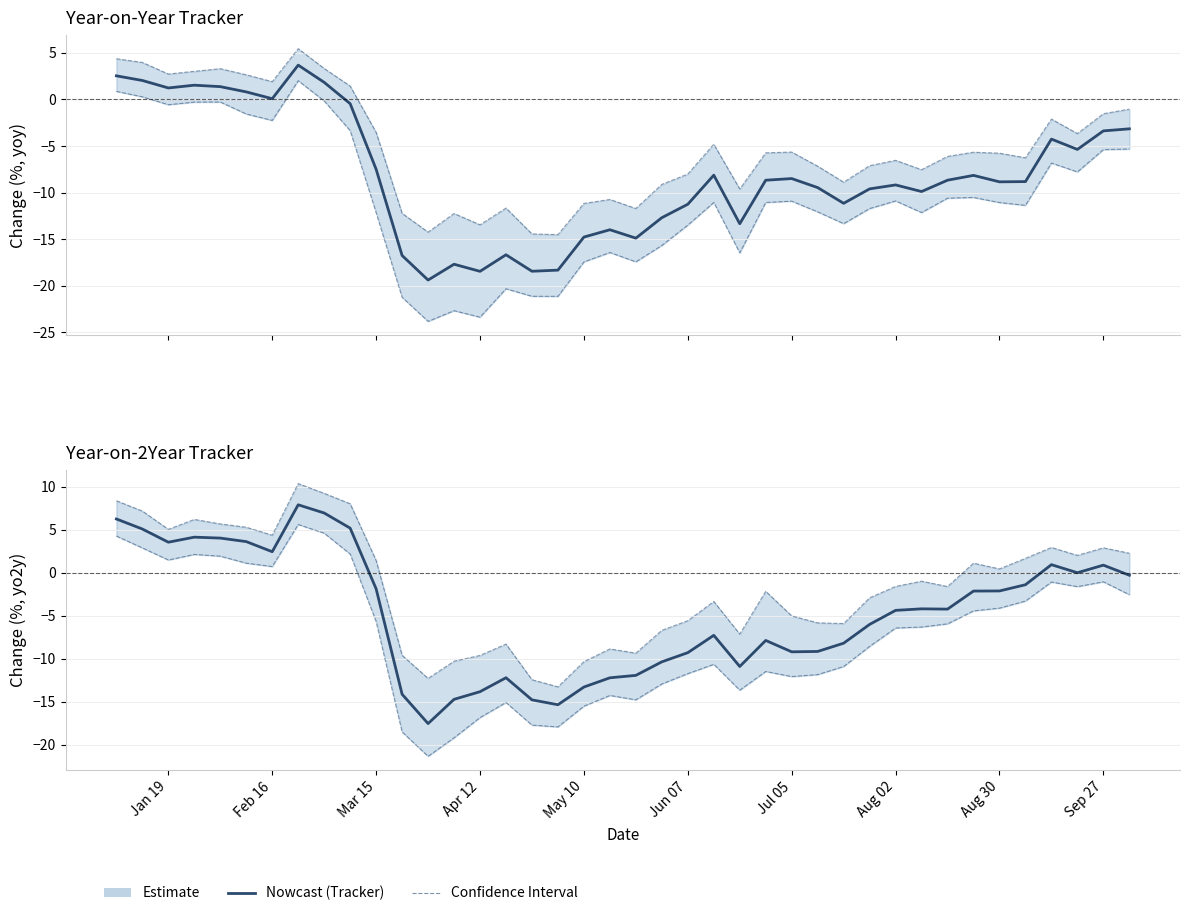

What is the difference between the maximum and minimum values in the Low (yoy) series?

25.8